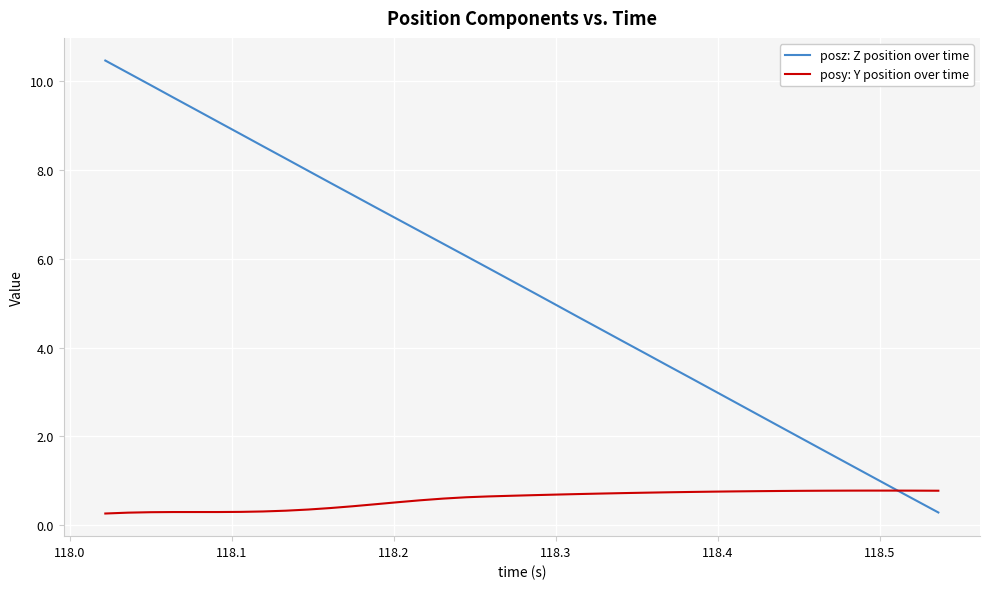

After their last crossing, which series has the higher values: posy: Y position over time or posz: Z position over time?

posy: Y position over time